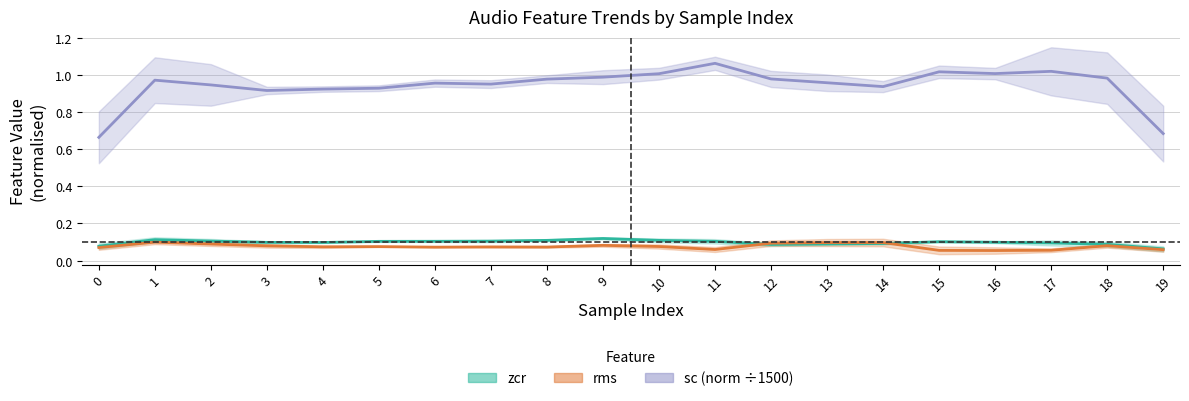

Read the zcr value at 14.

0.1